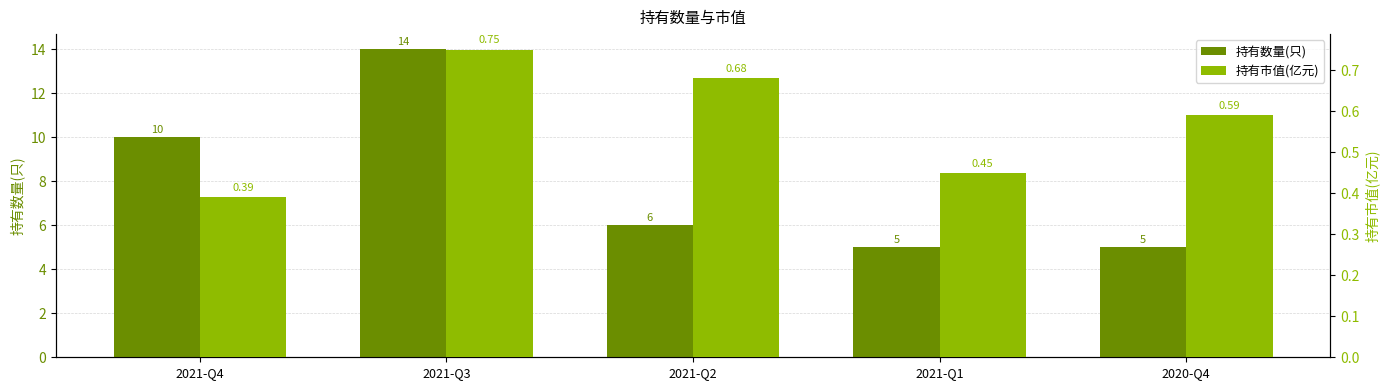

What is the difference between the 持有数量(只) values at 2020-Q4 and 2021-Q4?

5.0